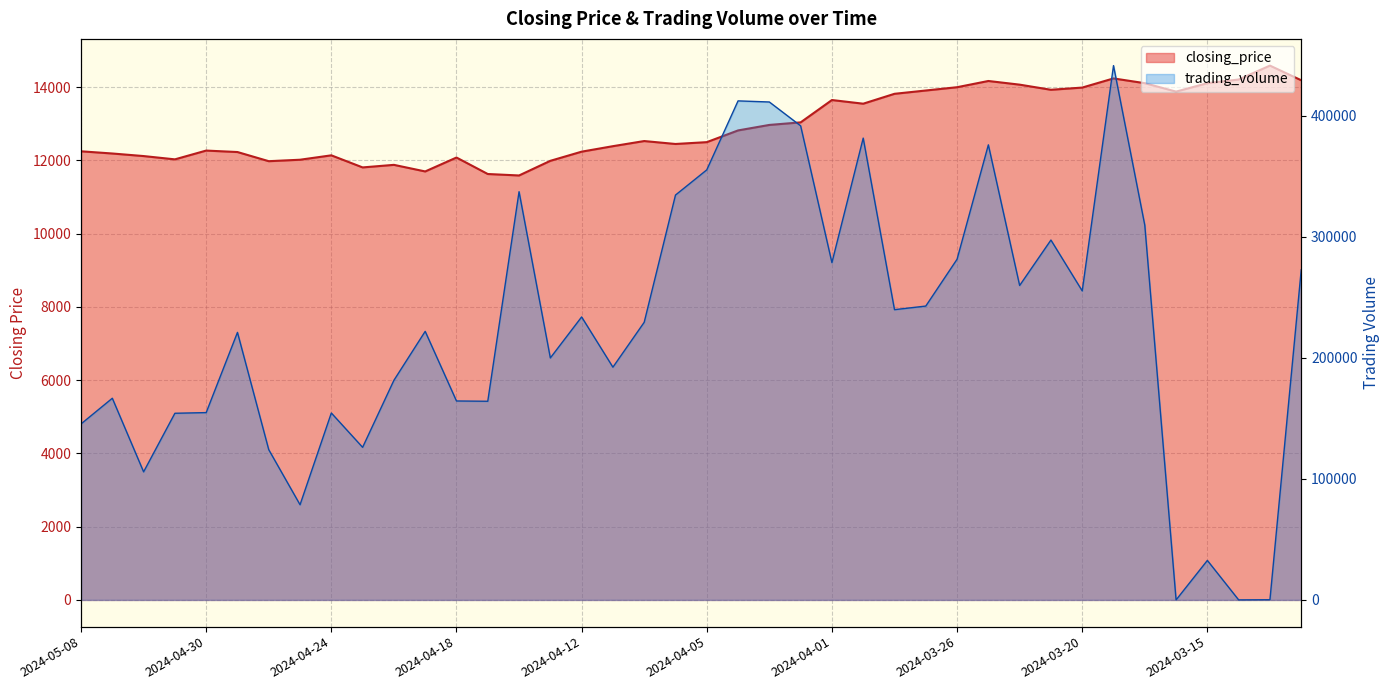

Count the number of data series in this chart.

2